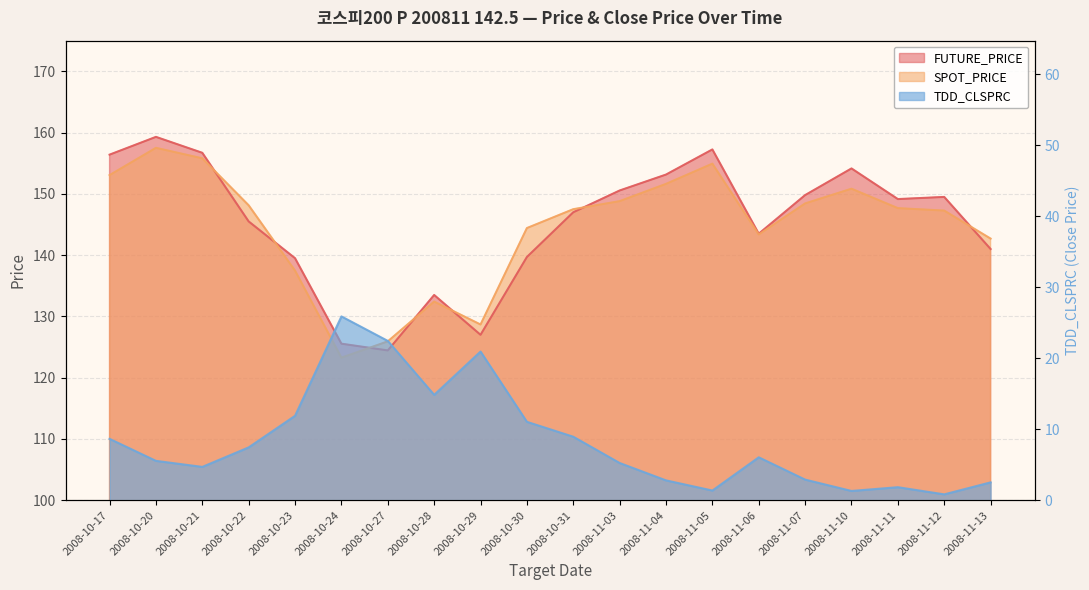

In SPOT_PRICE, how many points are lower than both neighbors (excluding endpoints)?

3